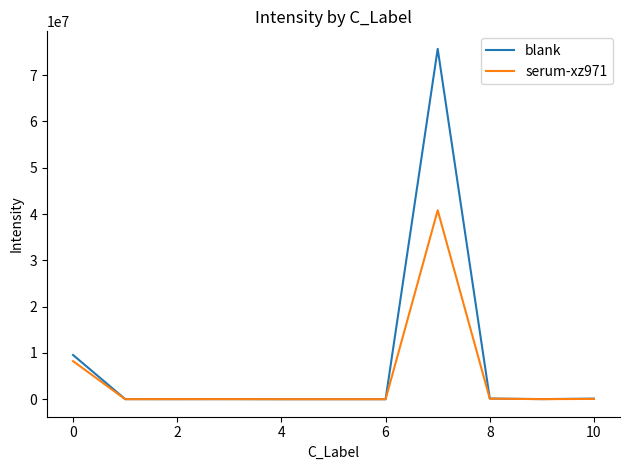

What is the maximum value for blank?

75685330.6